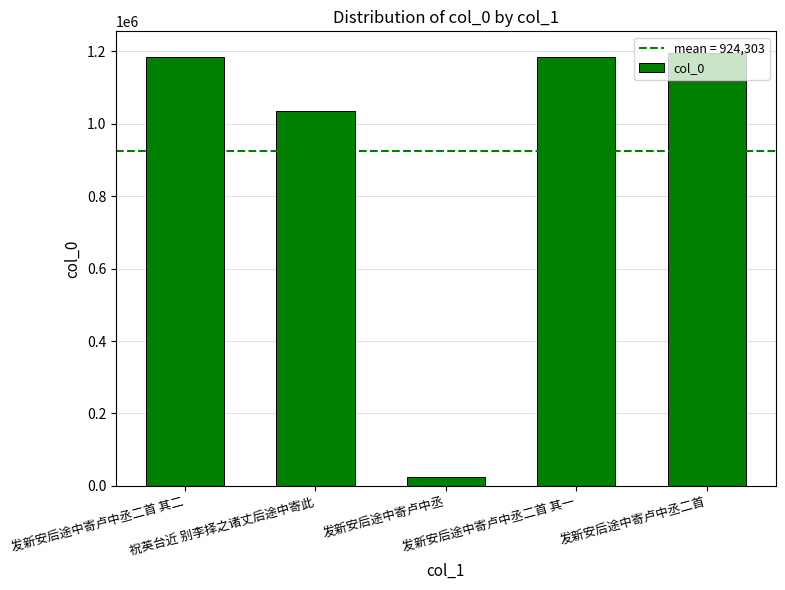

Count the number of data series in this chart.

1